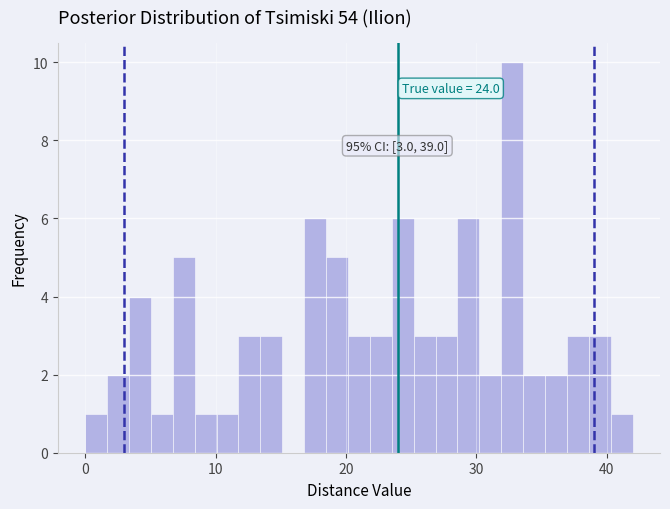

Around what value on the x-axis is the tallest bar? Give the approximate position of its centre, as read against the axis.

33